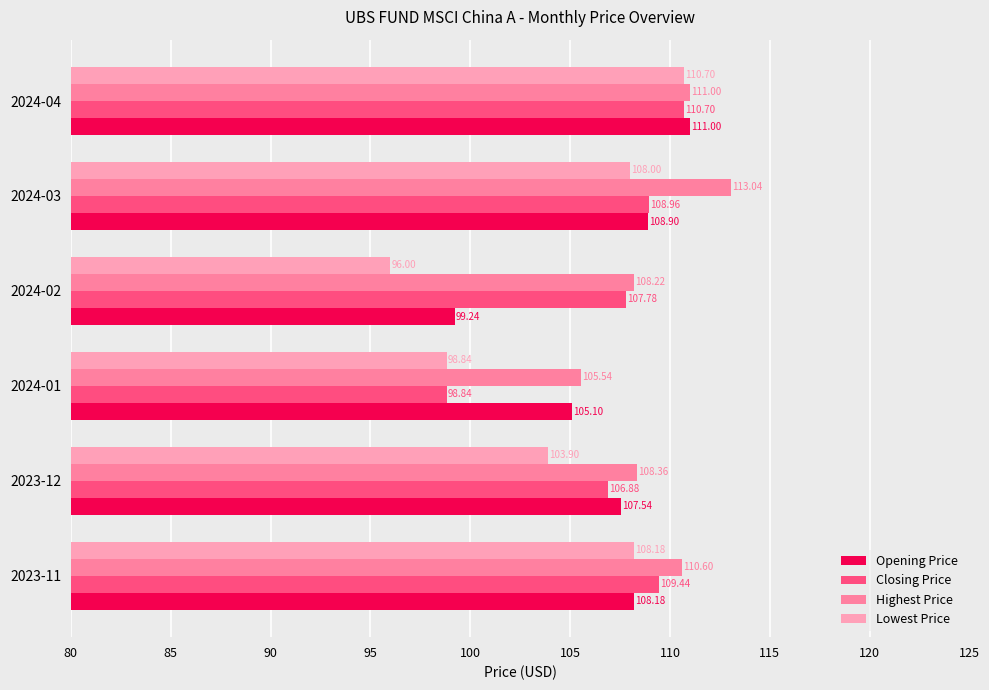

How many data points in Highest Price are above 110?

3